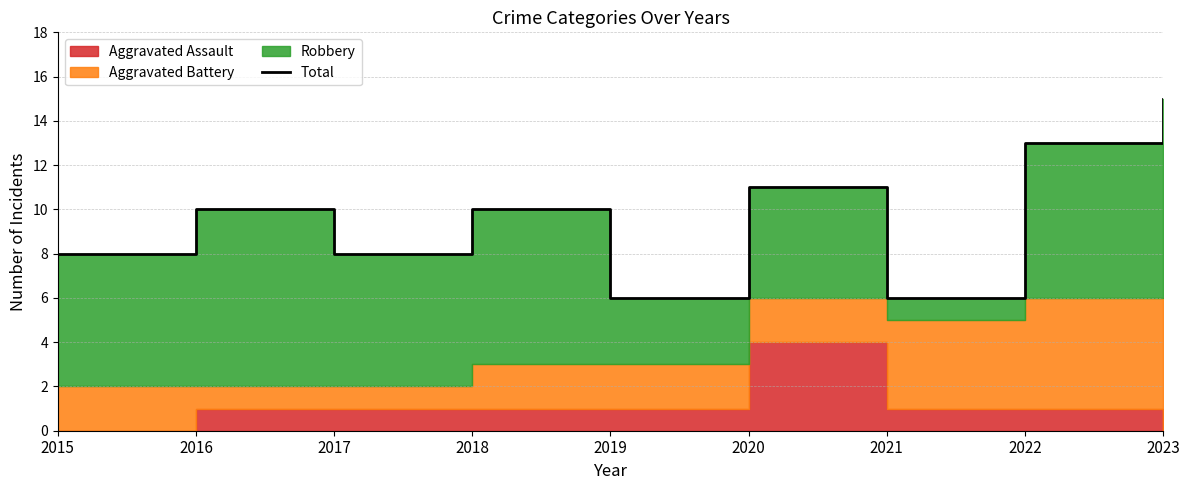

What is the value of the 8th point from the left?

13